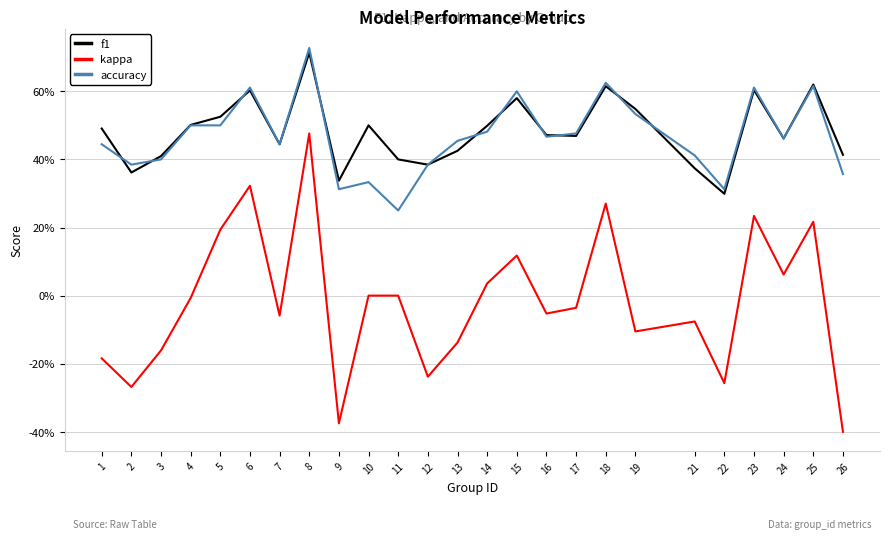

Which series has the largest range (max minus min)?

kappa